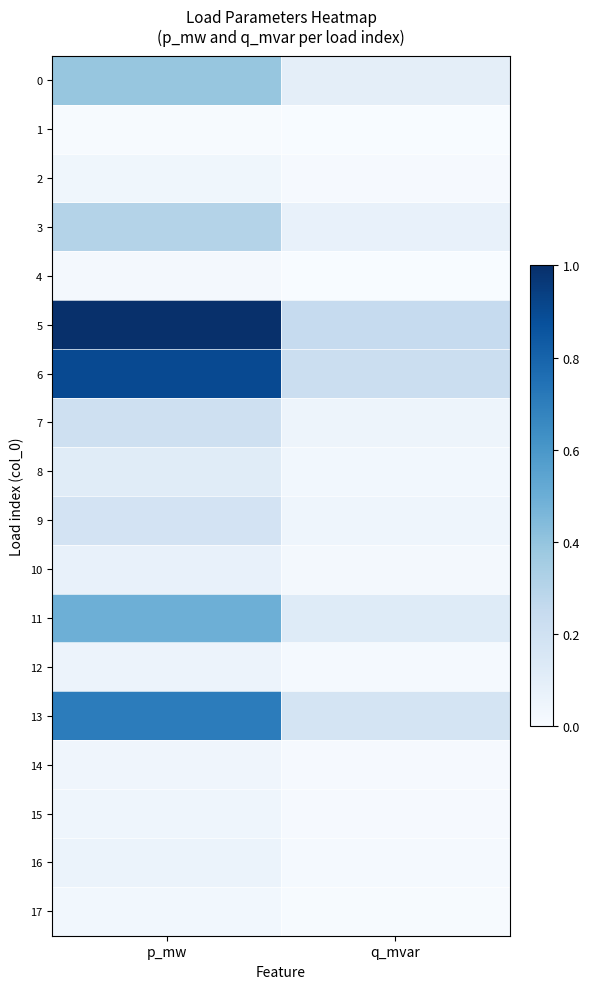

Reading left to right, transcribe all the data shown in this chart.

0: p_mw=0.4	q_mvar=0.1
1: p_mw=0.0	q_mvar=0.0
2: p_mw=0.0	q_mvar=0.0
3: p_mw=0.3	q_mvar=0.1
4: p_mw=0.0	q_mvar=0.0
5: p_mw=1.0	q_mvar=0.2
6: p_mw=0.9	q_mvar=0.2
7: p_mw=0.2	q_mvar=0.0
8: p_mw=0.1	q_mvar=0.0
9: p_mw=0.2	q_mvar=0.0
10: p_mw=0.1	q_mvar=0.0
11: p_mw=0.5	q_mvar=0.1
12: p_mw=0.1	q_mvar=0.0
13: p_mw=0.7	q_mvar=0.2
14: p_mw=0.0	q_mvar=0.0
15: p_mw=0.0	q_mvar=0.0
16: p_mw=0.1	q_mvar=0.0
17: p_mw=0.0	q_mvar=0.0